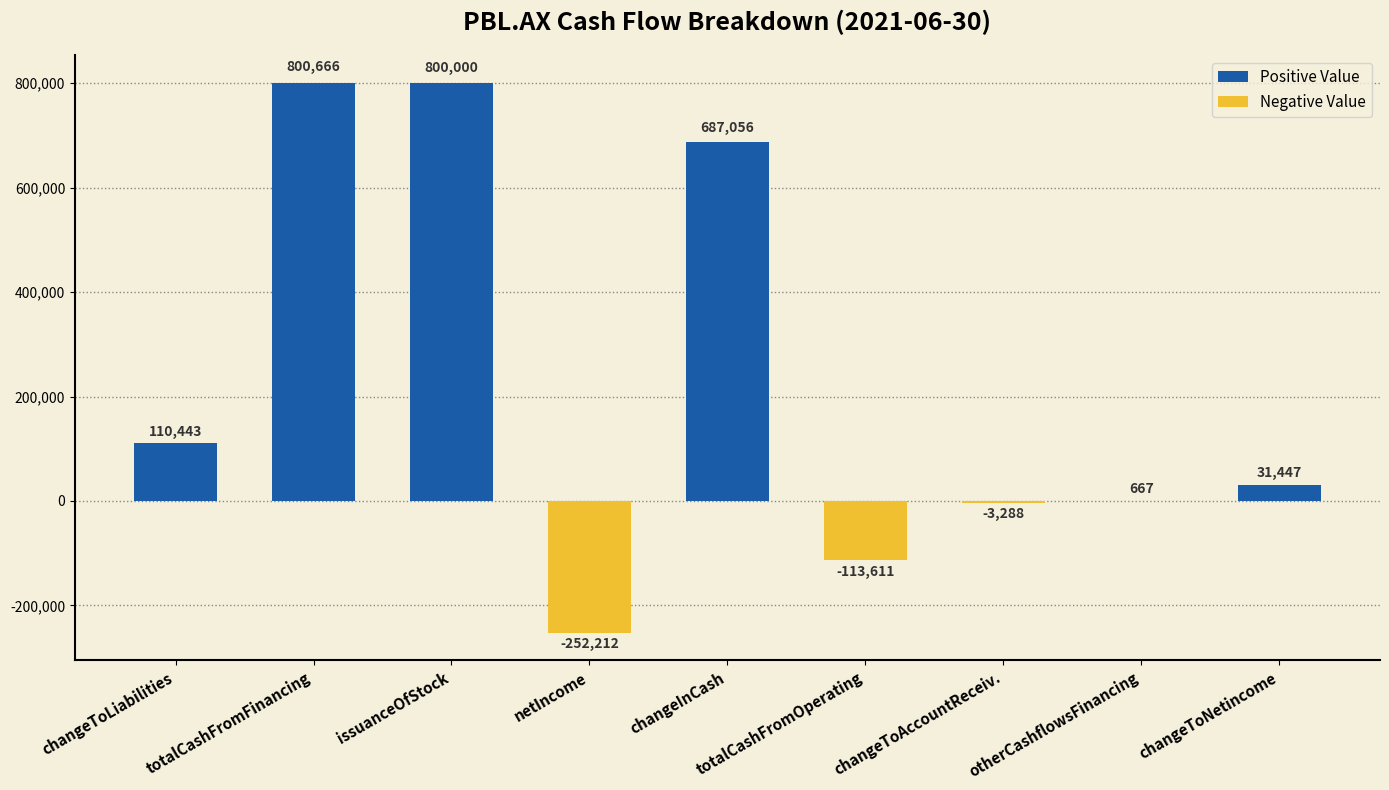

Reading left to right, what are all the values shown in this chart?

110443	800666	800000	-252212	687056	-113611	-3288	667	31447